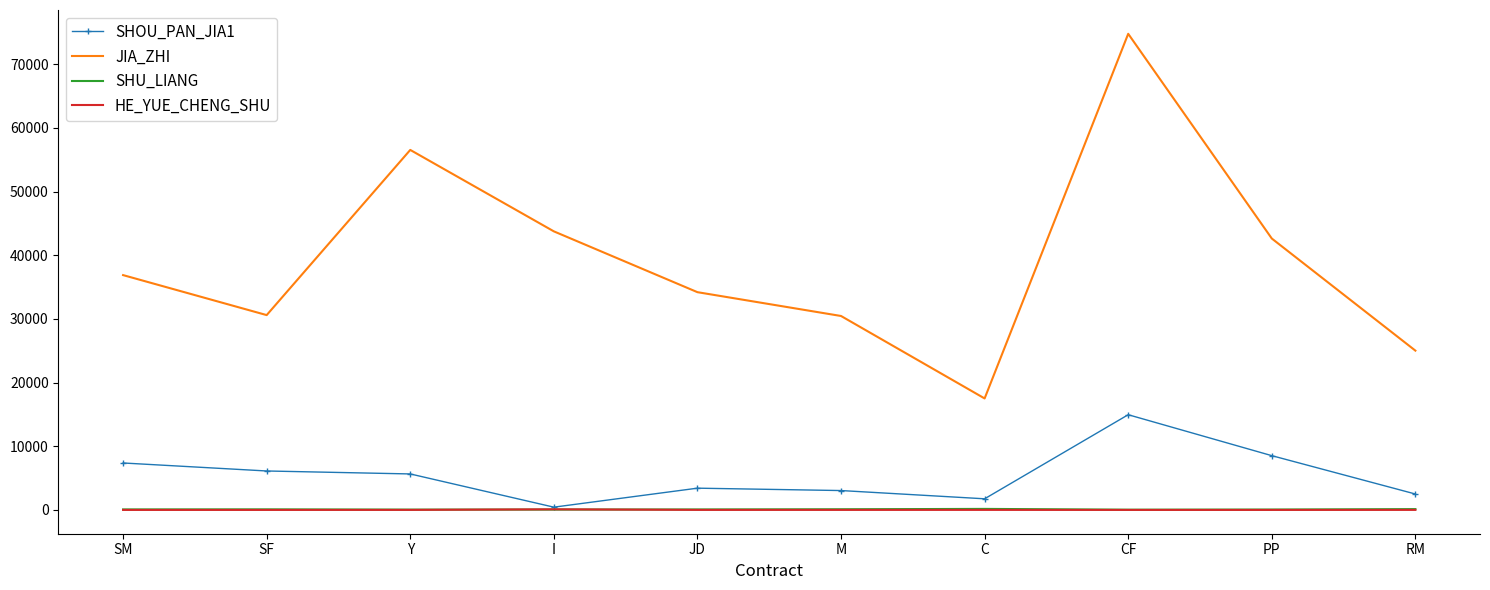

Which category has the highest value across all series?

CF